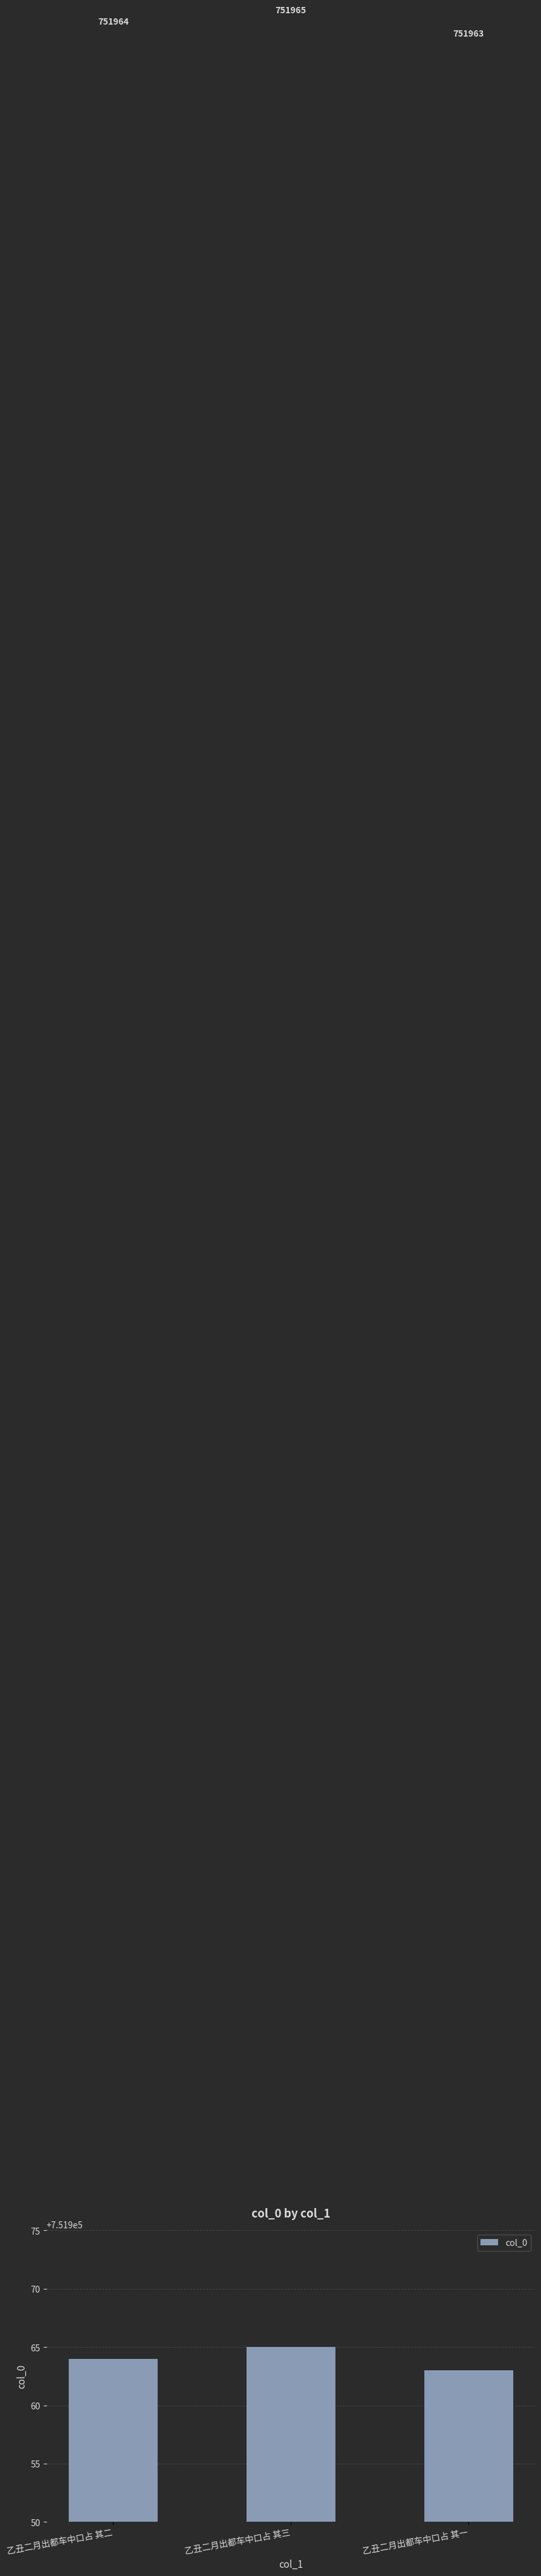

Rank the categories by value from lowest to highest.

乙丑二月出都车中口占 其一, 乙丑二月出都车中口占 其二, 乙丑二月出都车中口占 其三